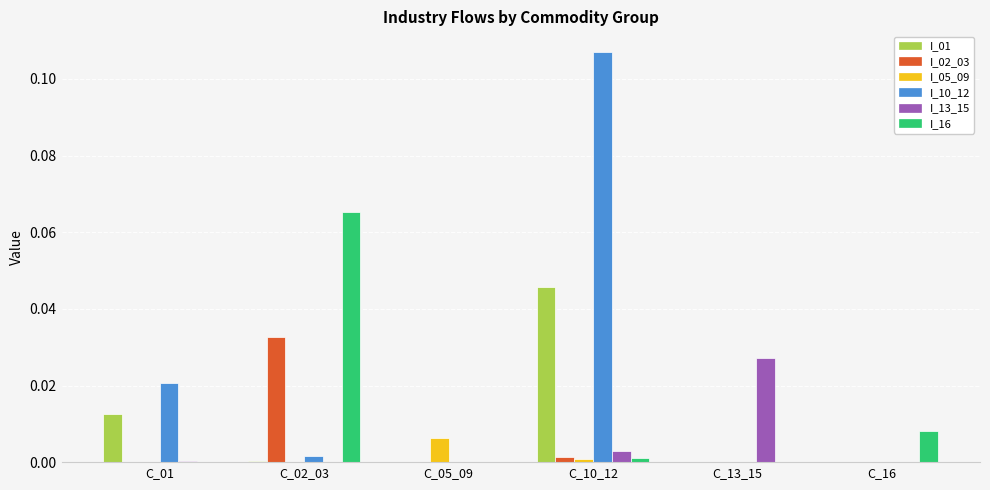

Which category has the highest value across all series?

C_10_12